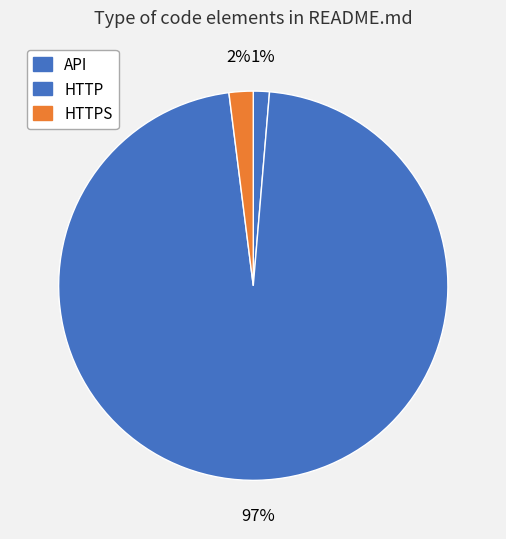

To the nearest percent, what portion does HTTP represent?

97%